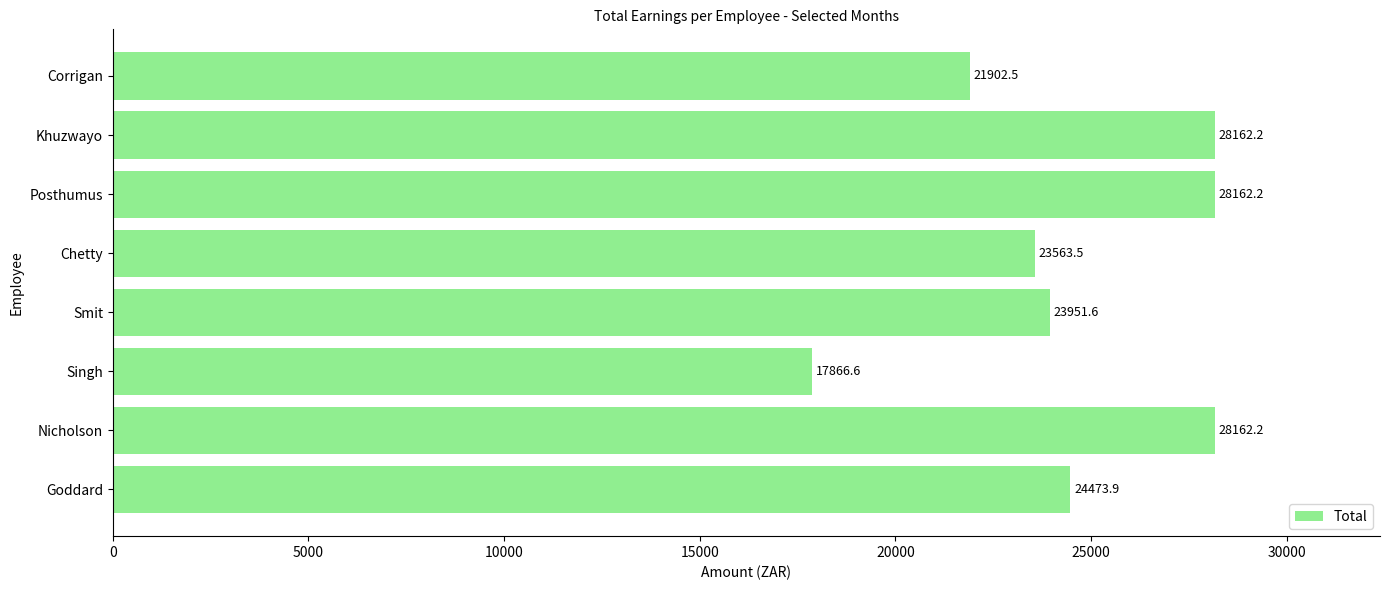

What is the sum of all values?

196244.9